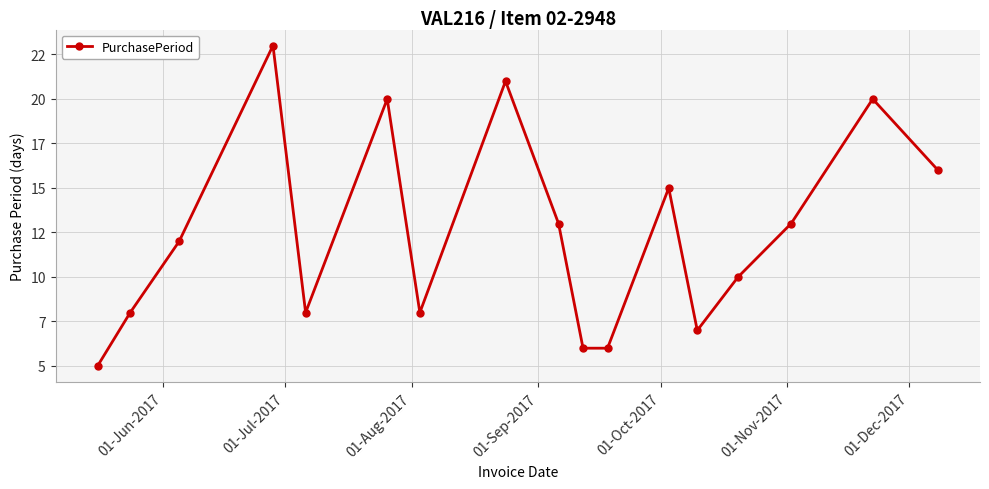

True or false: the data has more than 2 interior local peaks.

True